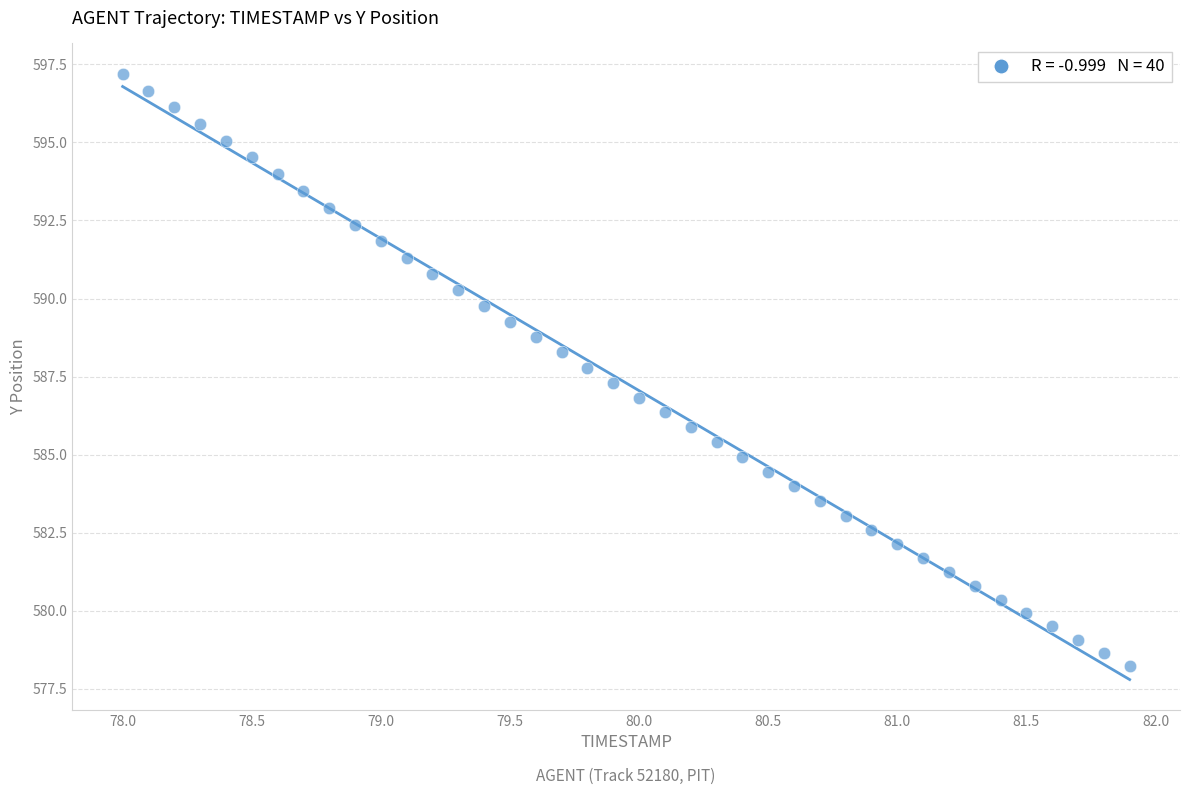

What is the range of Y values (max minus min)?

19.0